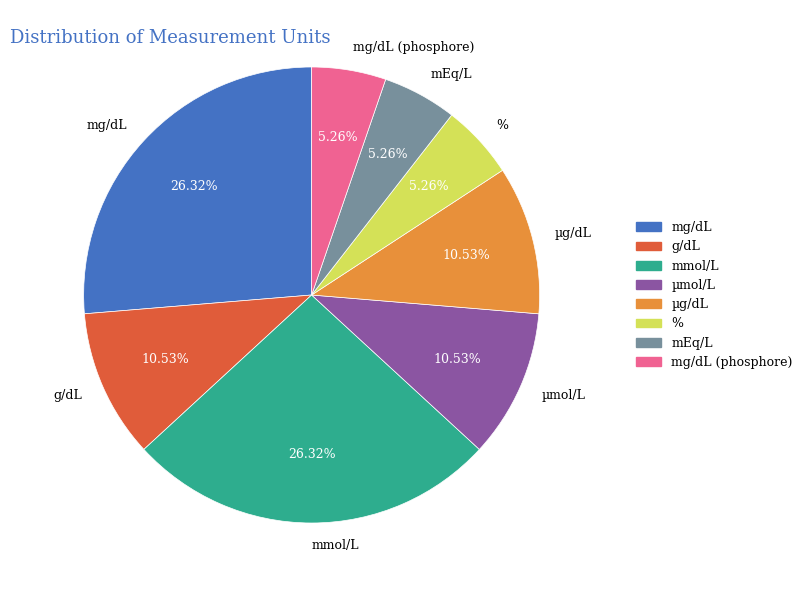

To the nearest percent, what portion does µg/dL represent?

11%